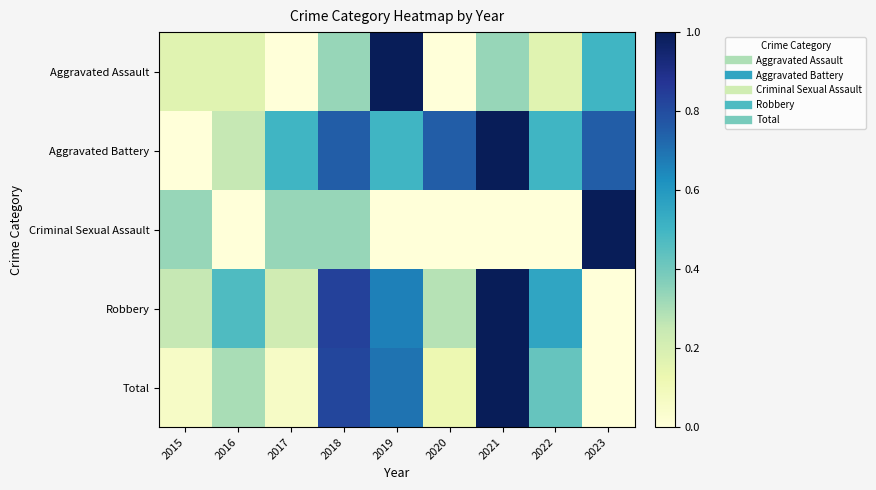

What is the spread (max minus min) of values at 2019?

1.0